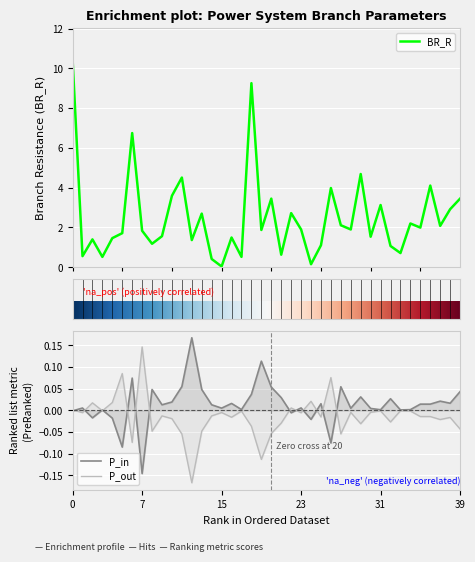

What is the minimum value shown in the chart?

-0.2